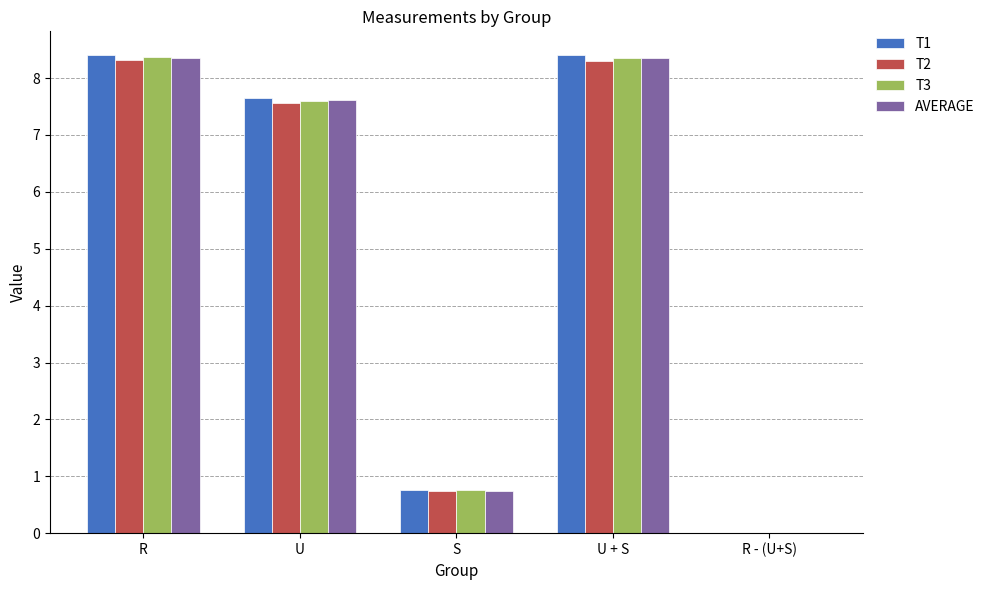

The T2 series shows 0.7 at S. True or false?

True